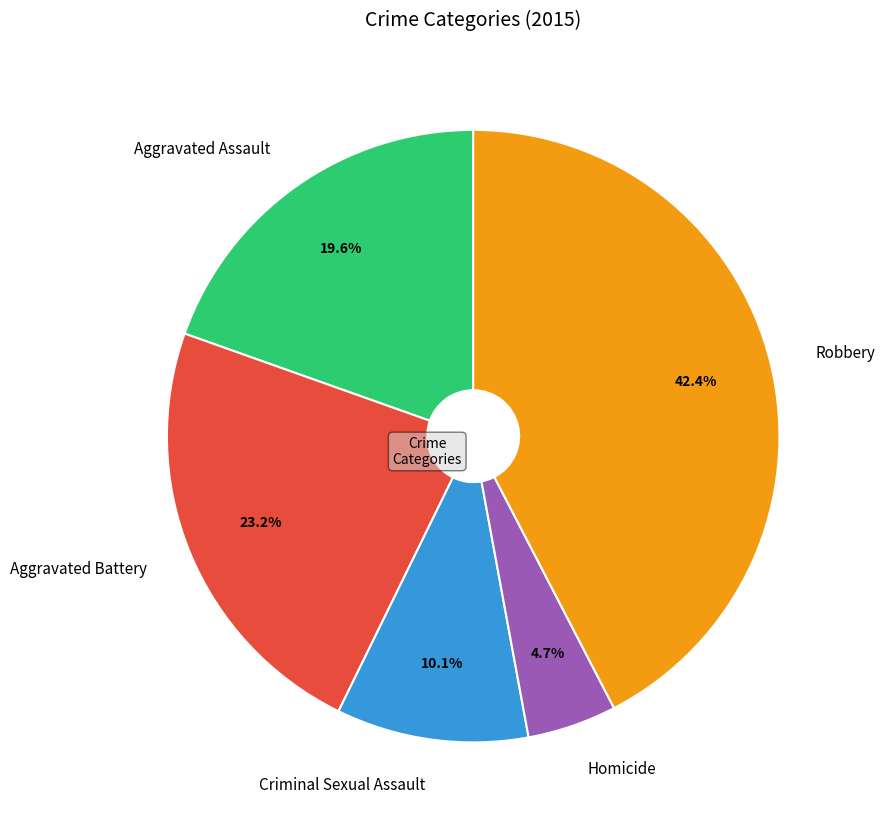

What is the ratio of the value at Aggravated Battery to the value at Robbery?

0.5